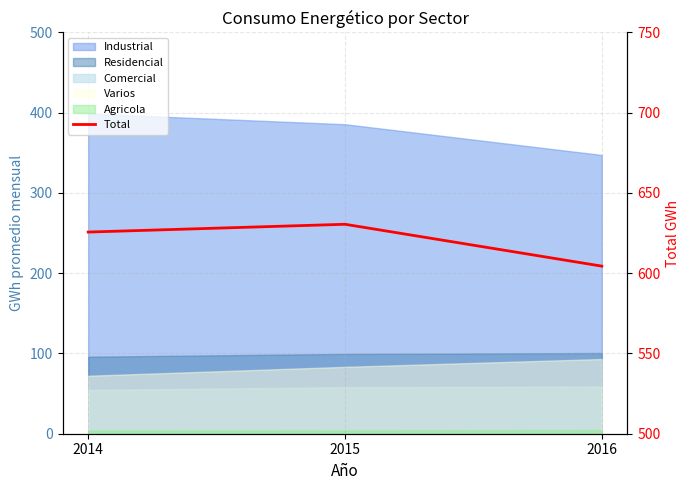

Reading left to right, transcribe all the data shown in this chart.

625.6	630.5	604.4